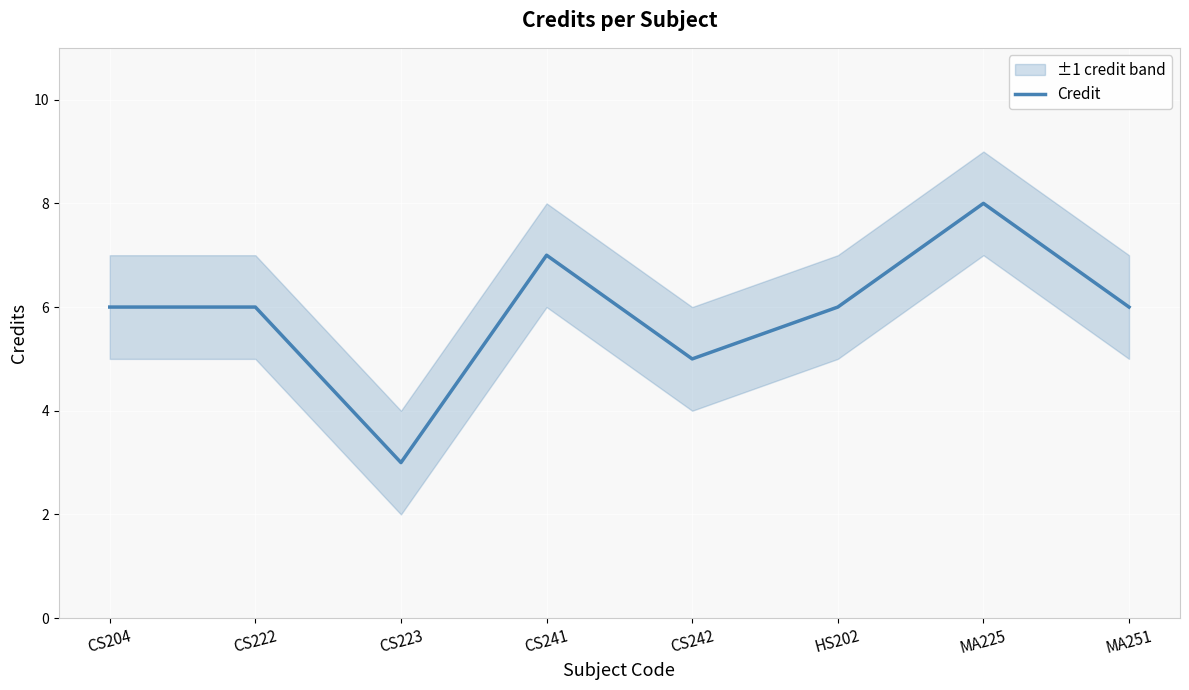

True or false: the data shows 9 at CS222.

False